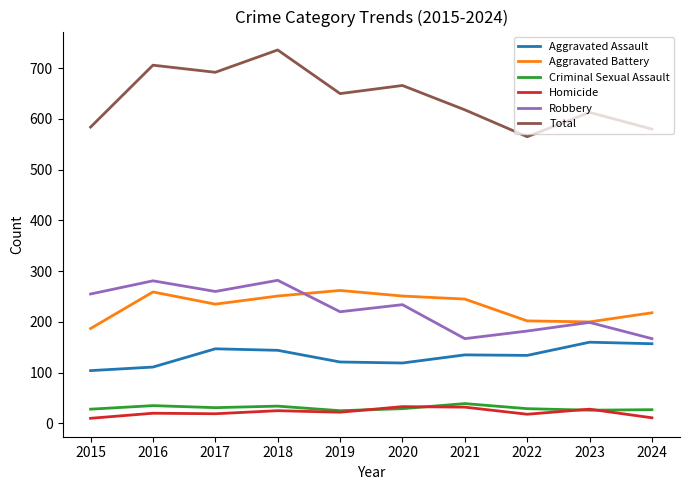

What is the spread (max minus min) of values at 2023?

587